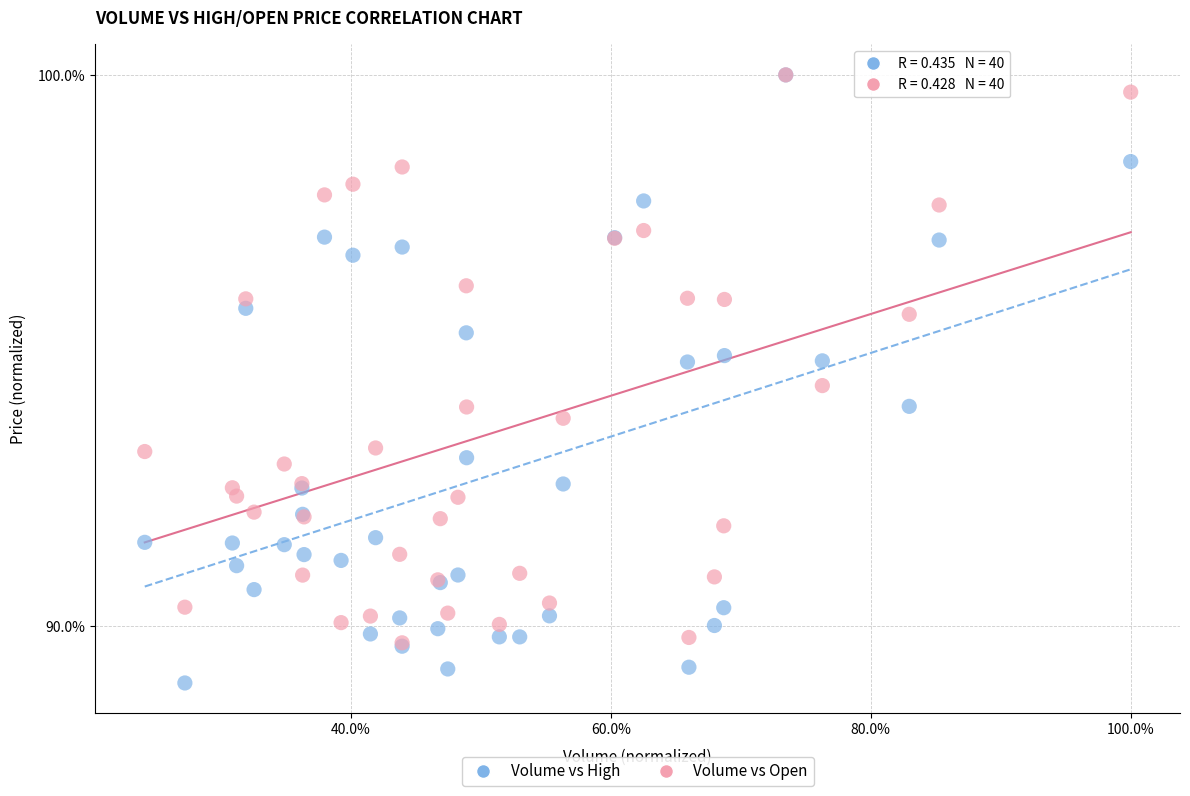

Which series reaches the minimum Y coordinate?

Volume vs High